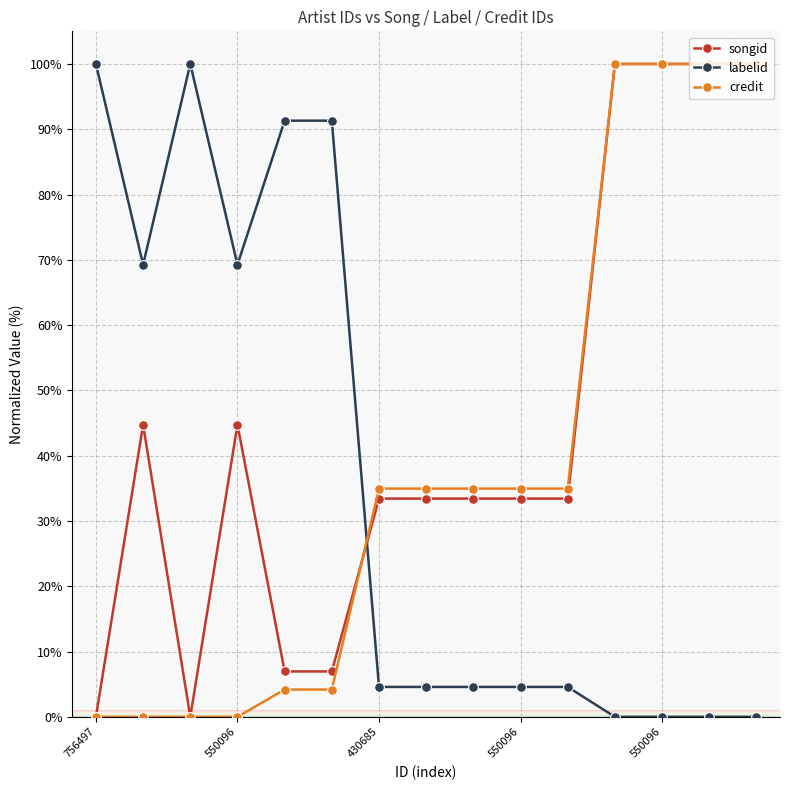

At how many categories does at least one series exceed 51?

10